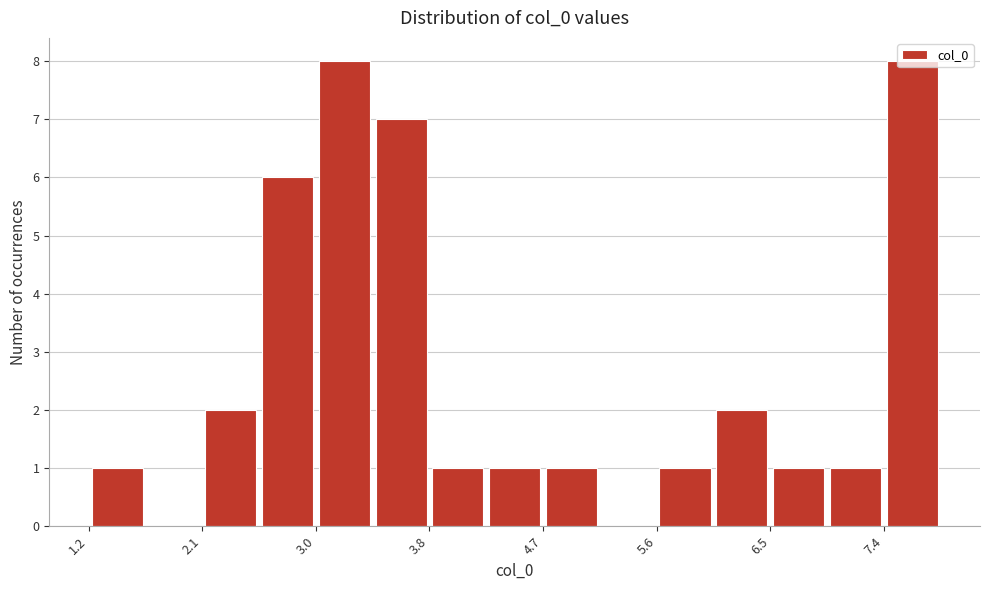

How tall is the bar that spans 3.0 to 3.4 on the x-axis? Neither the bar edges nor the heights are printed on the chart, so give them approximately, as read against the axes.

8